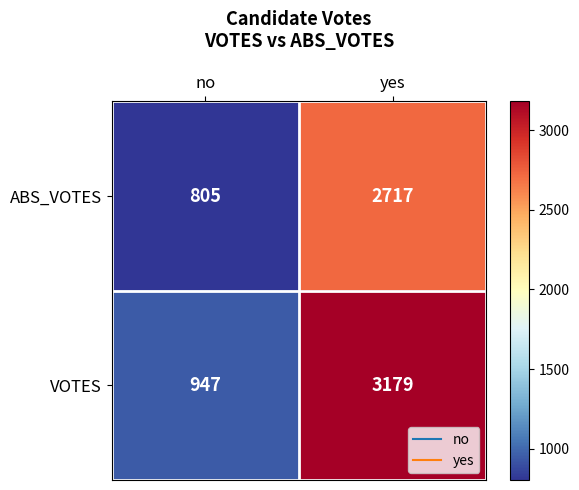

What value does the VOTES series have at yes, to the nearest 10?

3180